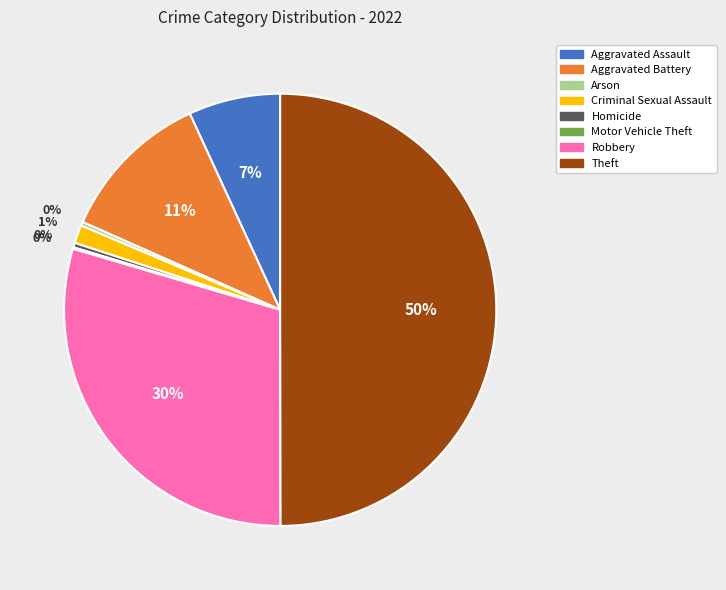

To the nearest percent, what is the average slice percentage?

12%